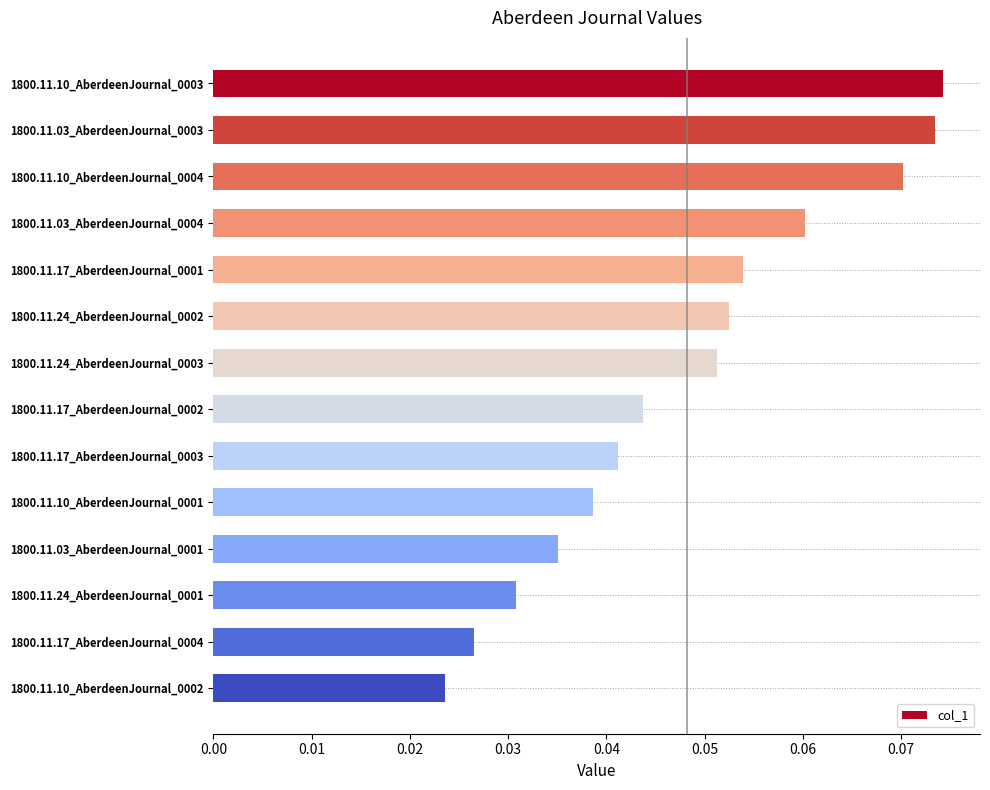

True or false: the data shows 0.0 at 1800.11.03_AberdeenJournal_0003.

False